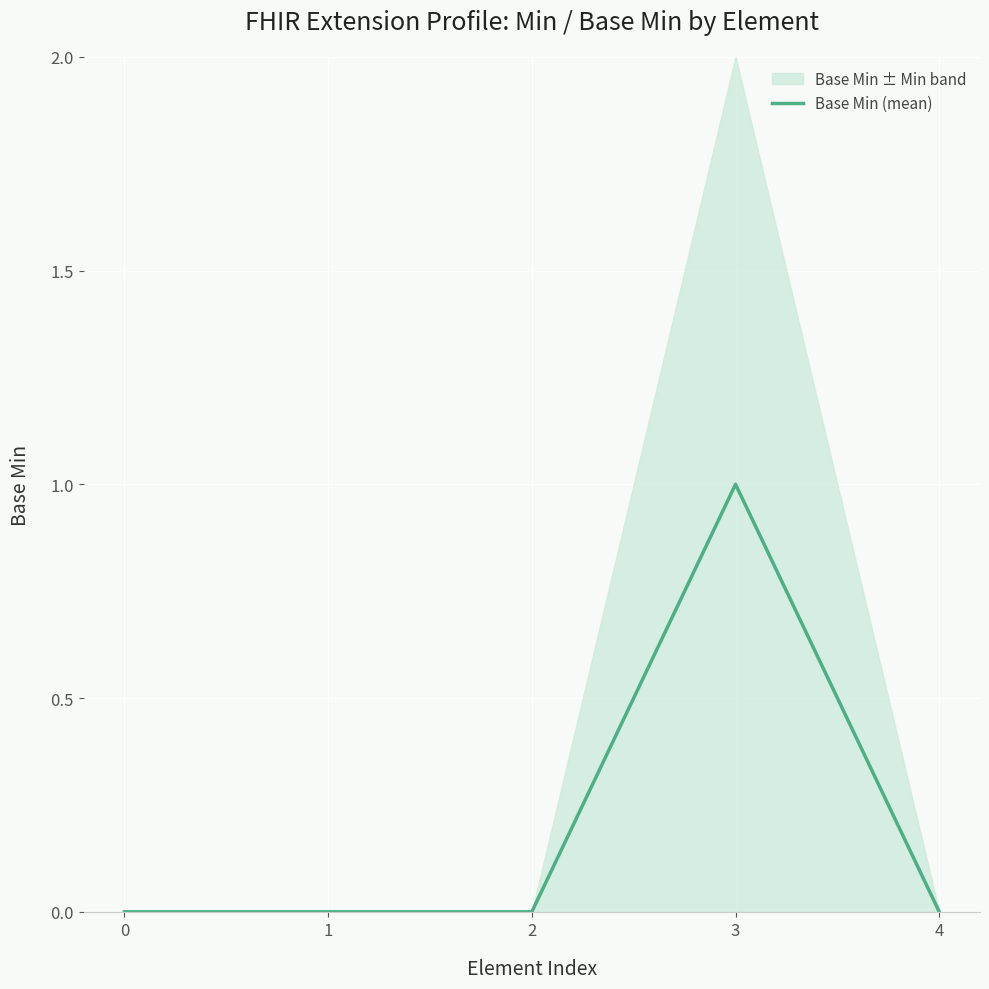

Rank the categories by value from highest to lowest.

3, 0, 1, 2, 4